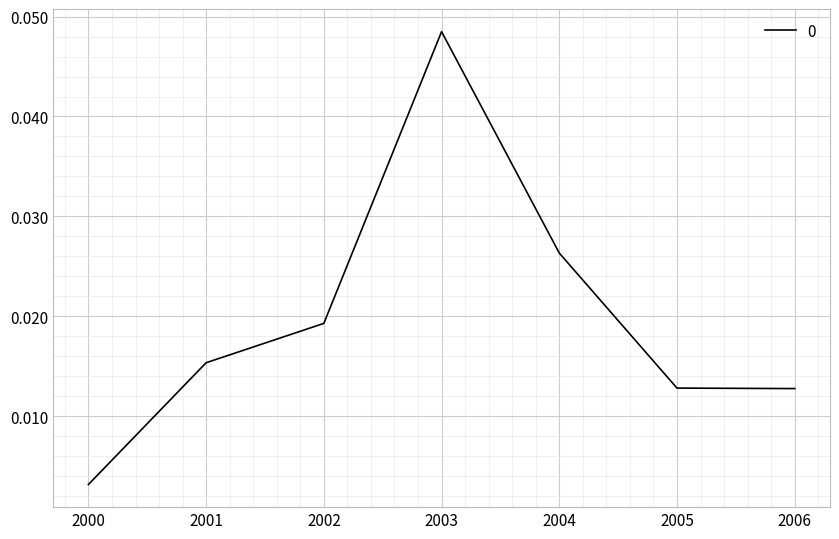

Which category has the lowest value across all series?

2000